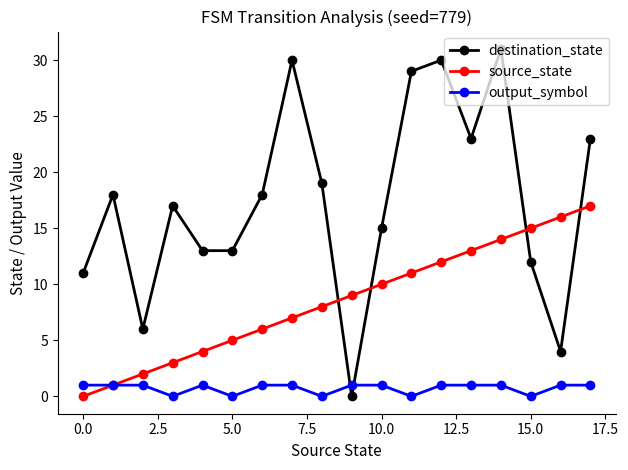

True or false: source_state has more than 0 interior local peaks.

False